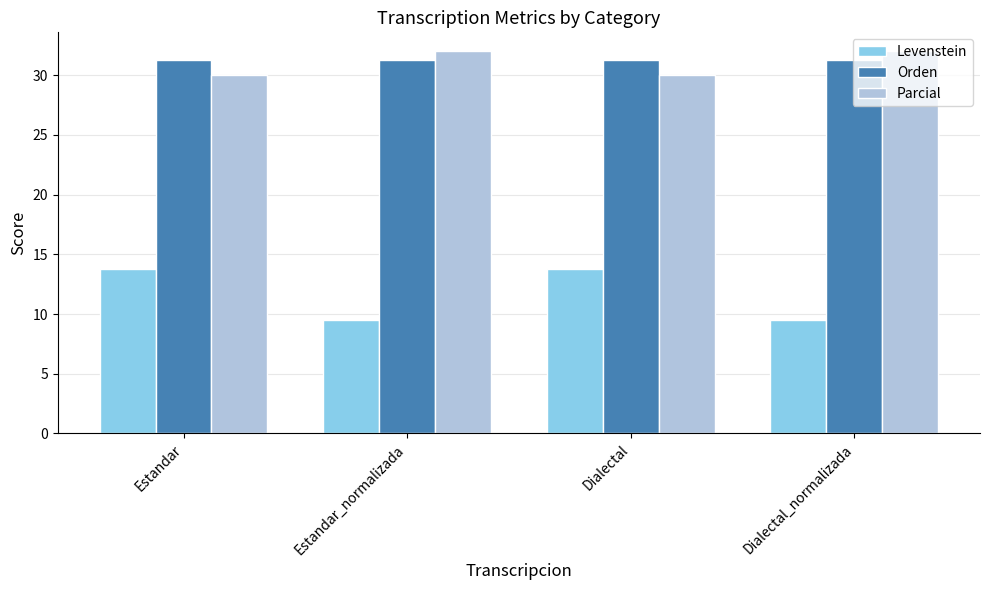

Read the Levenstein value at Estandar_normalizada.

9.5